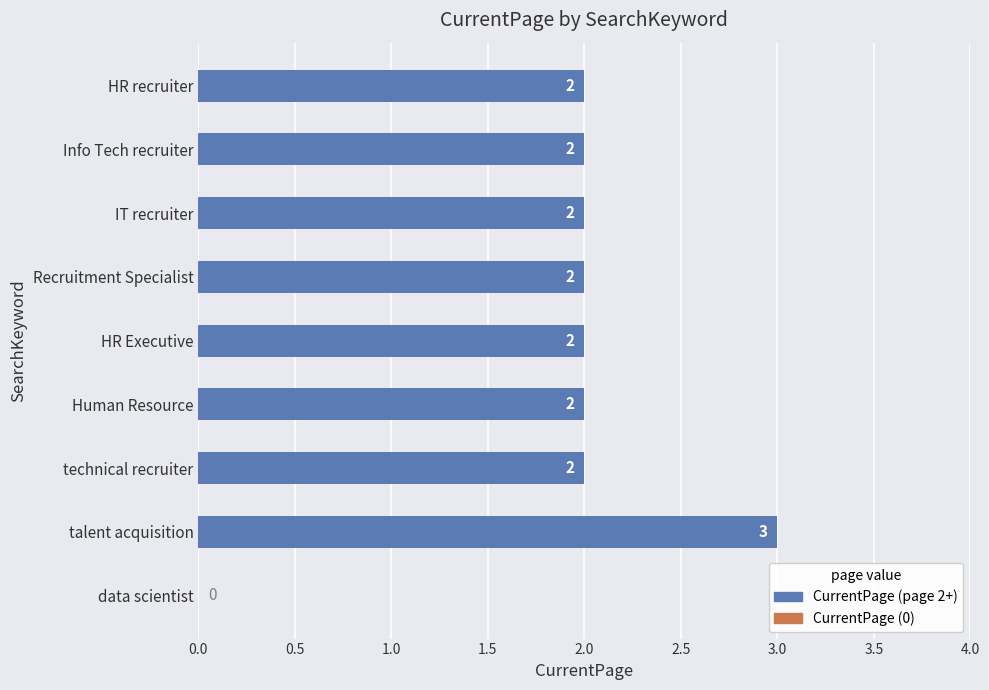

True or false: the data shows 2 at HR Executive.

True